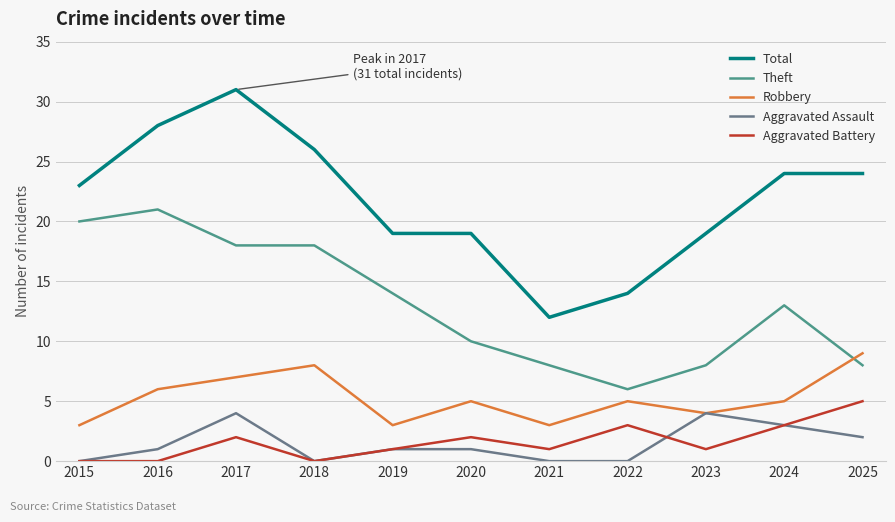

At how many categories does at least one series exceed 8?

11